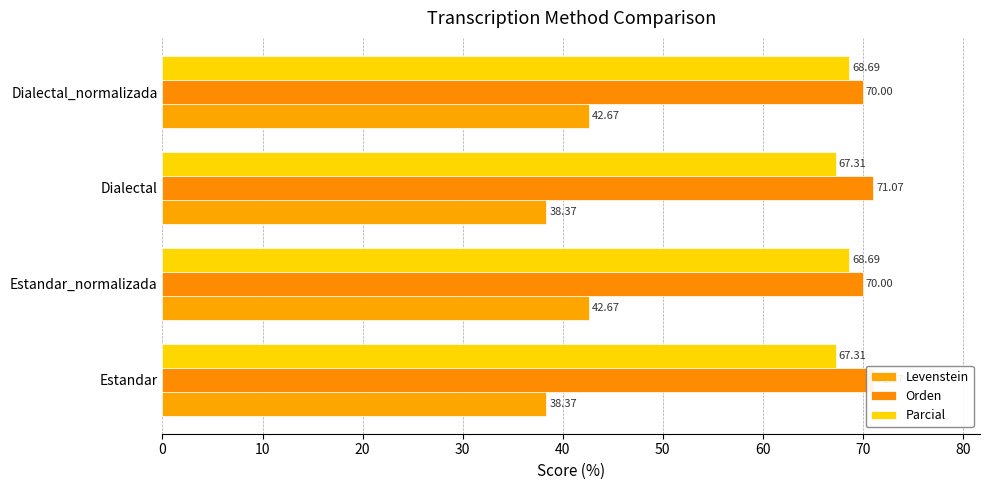

How many data points in Levenstein are less than 42?

2